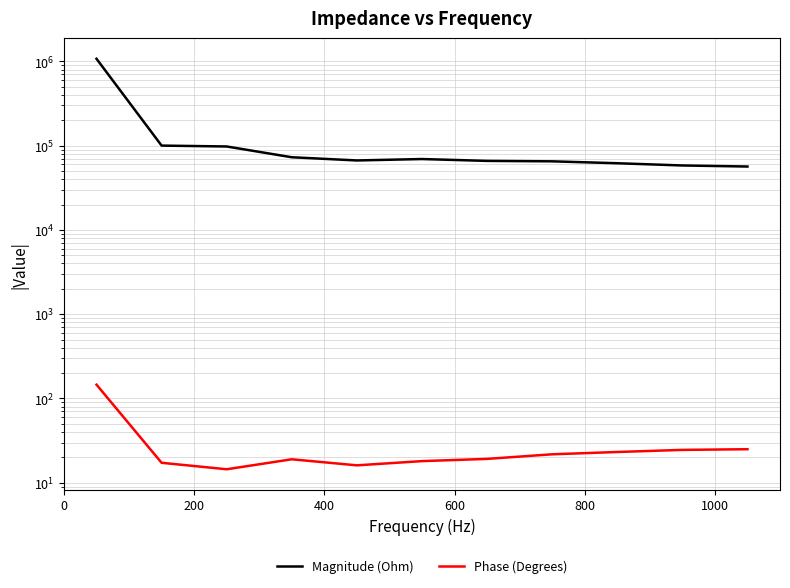

The Magnitude (Ohm) series shows 98588.5 at 9. True or false?

False